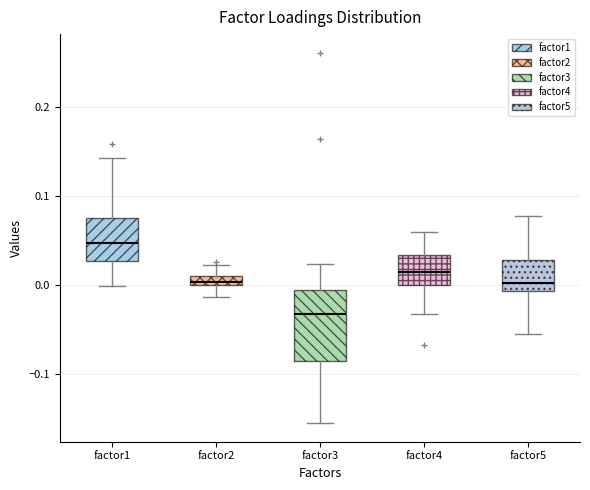

Where is the upper edge of the box for factor2 on the y-axis? The values are not printed on the chart, so give them approximately, as read against the axis.

0.01